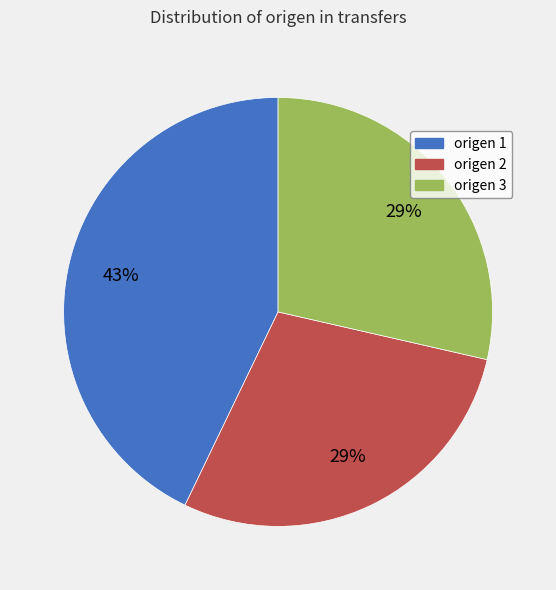

What percentage is the origen 1 slice, to the nearest percent?

43%